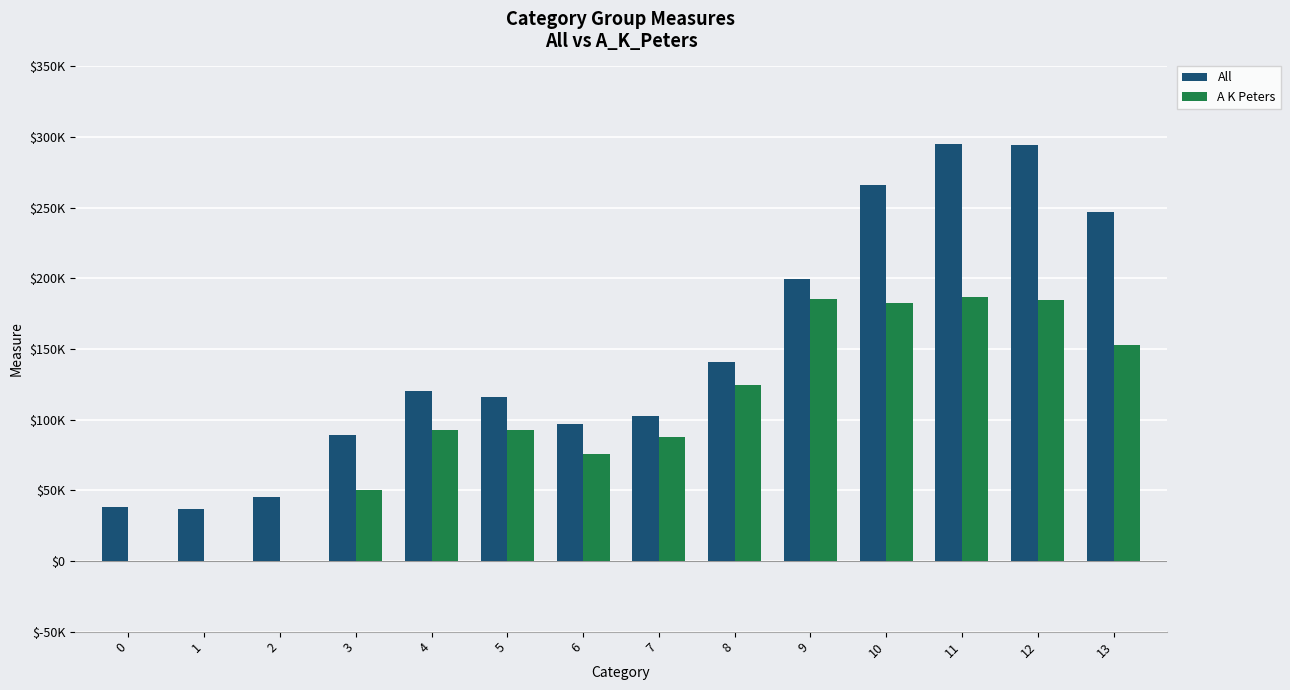

Which series has the widest spread of values?

All